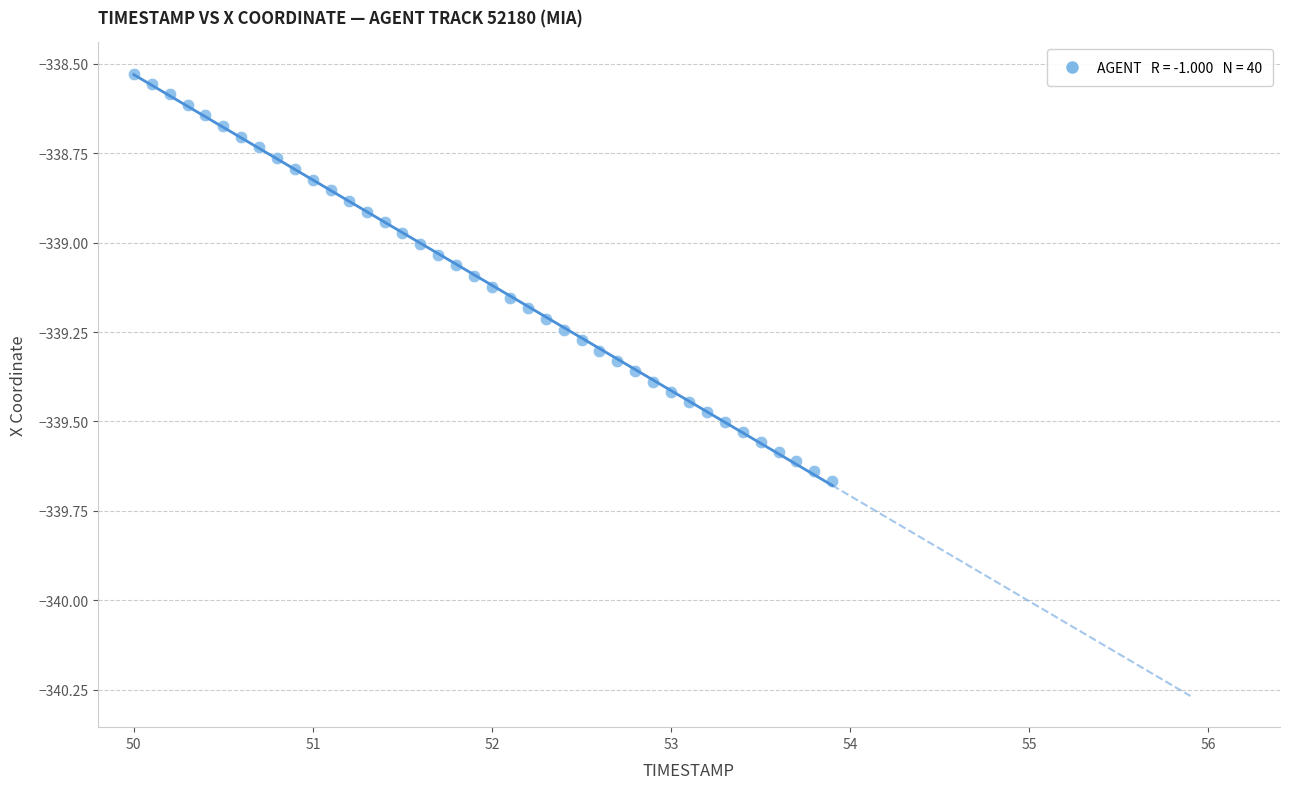

What is the range of X values (max minus min)?

3.9